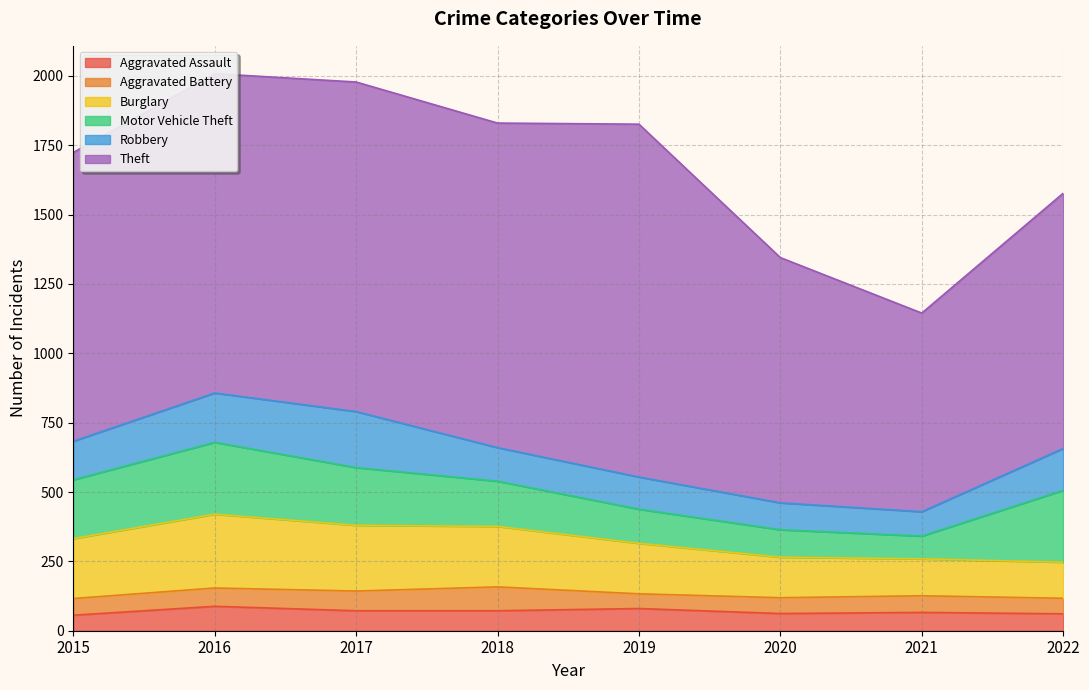

Between 2015 and 2020, which series saw the biggest shift?

Theft